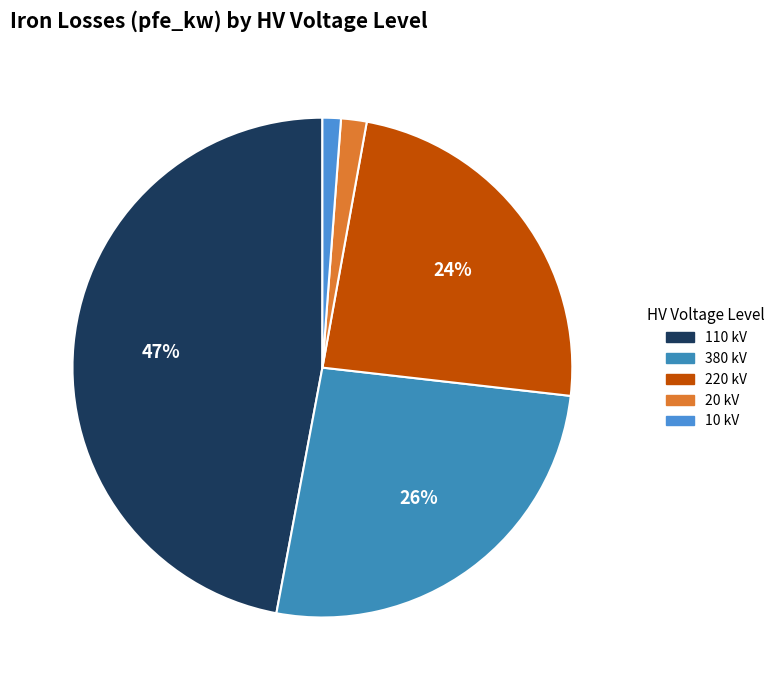

Is there a majority slice in this chart?

No